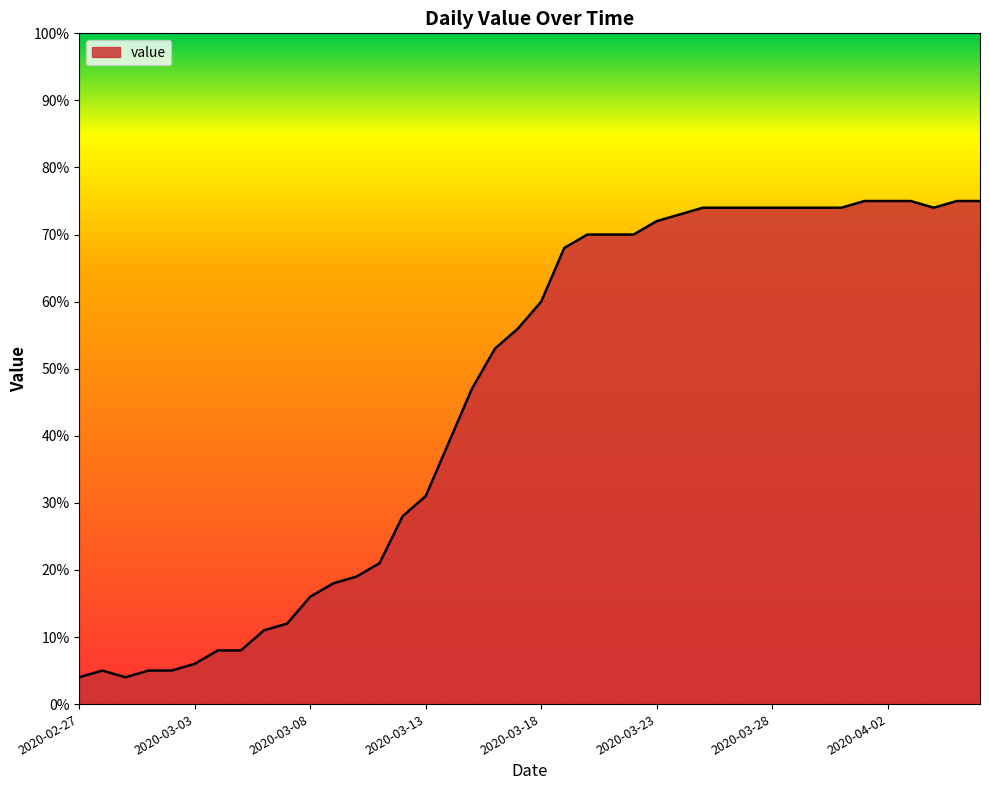

What is the greatest value displayed?

75